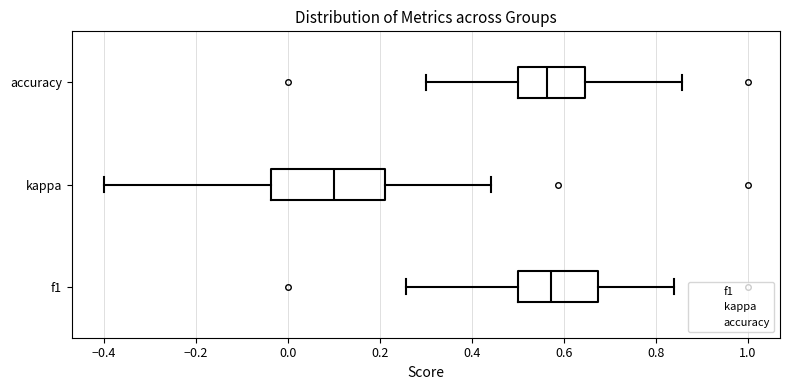

Where does the right whisker of the box for f1 end on the x-axis? The values are not printed on the chart, so give them approximately, as read against the axis.

0.84